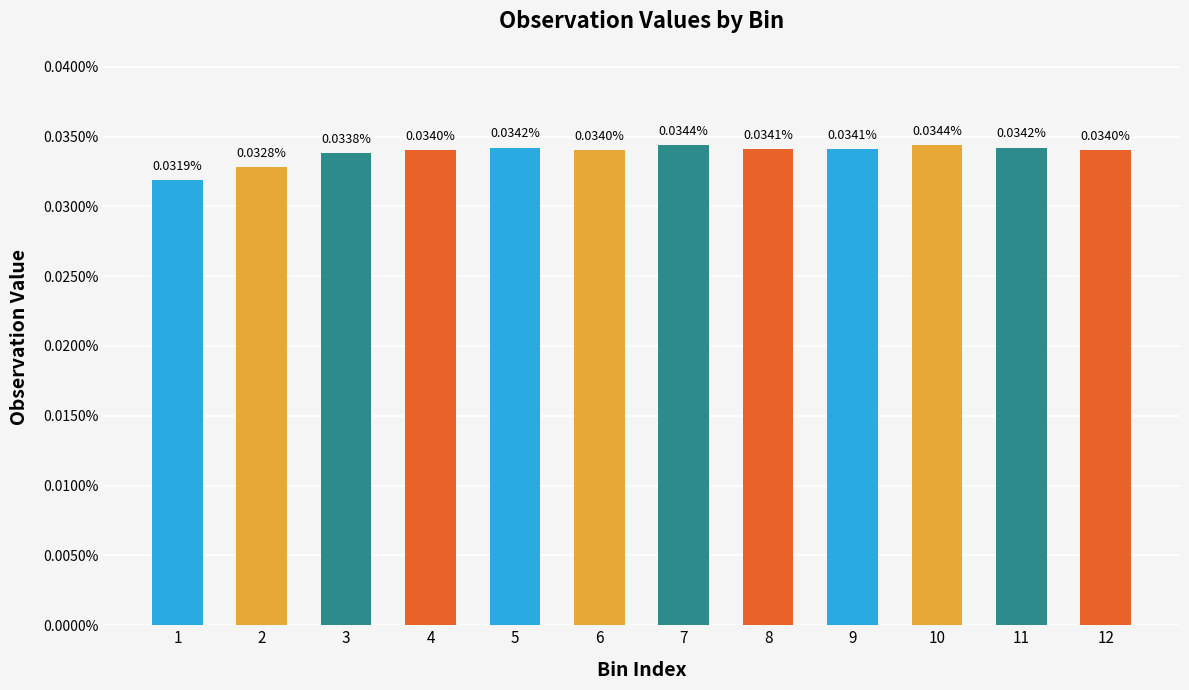

Does the chart contain any negative values?

No